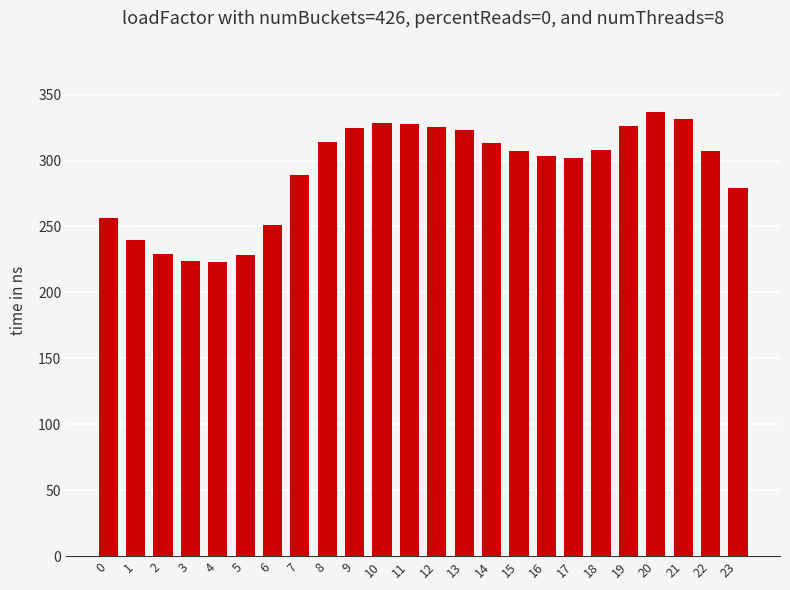

How many bars are there in total?

24